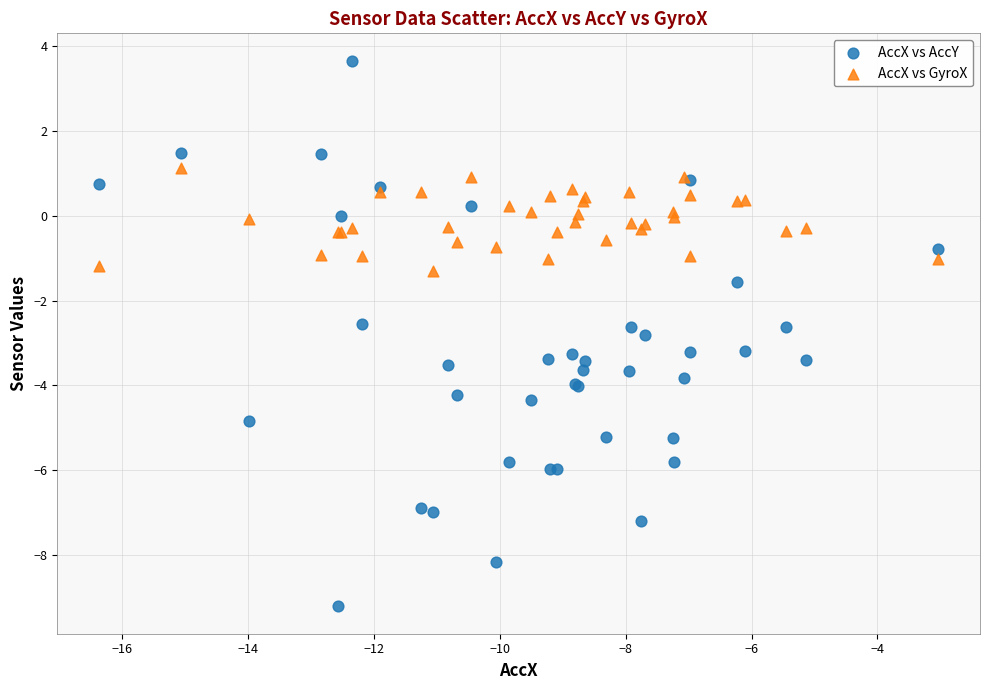

Which series contains the highest Y value?

AccX vs AccY